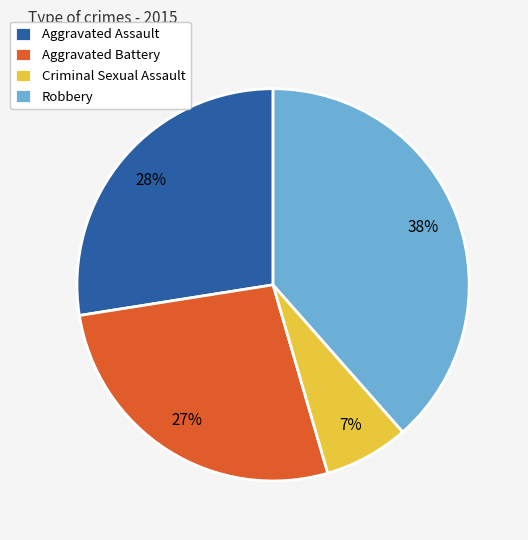

How many slices are in this pie chart?

4